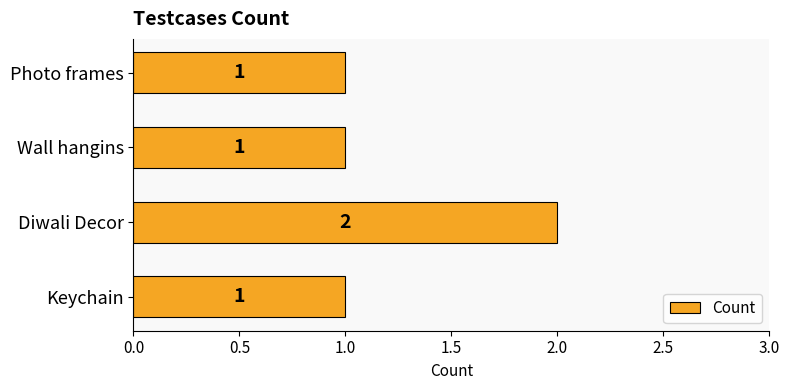

What is the sum of all values?

5